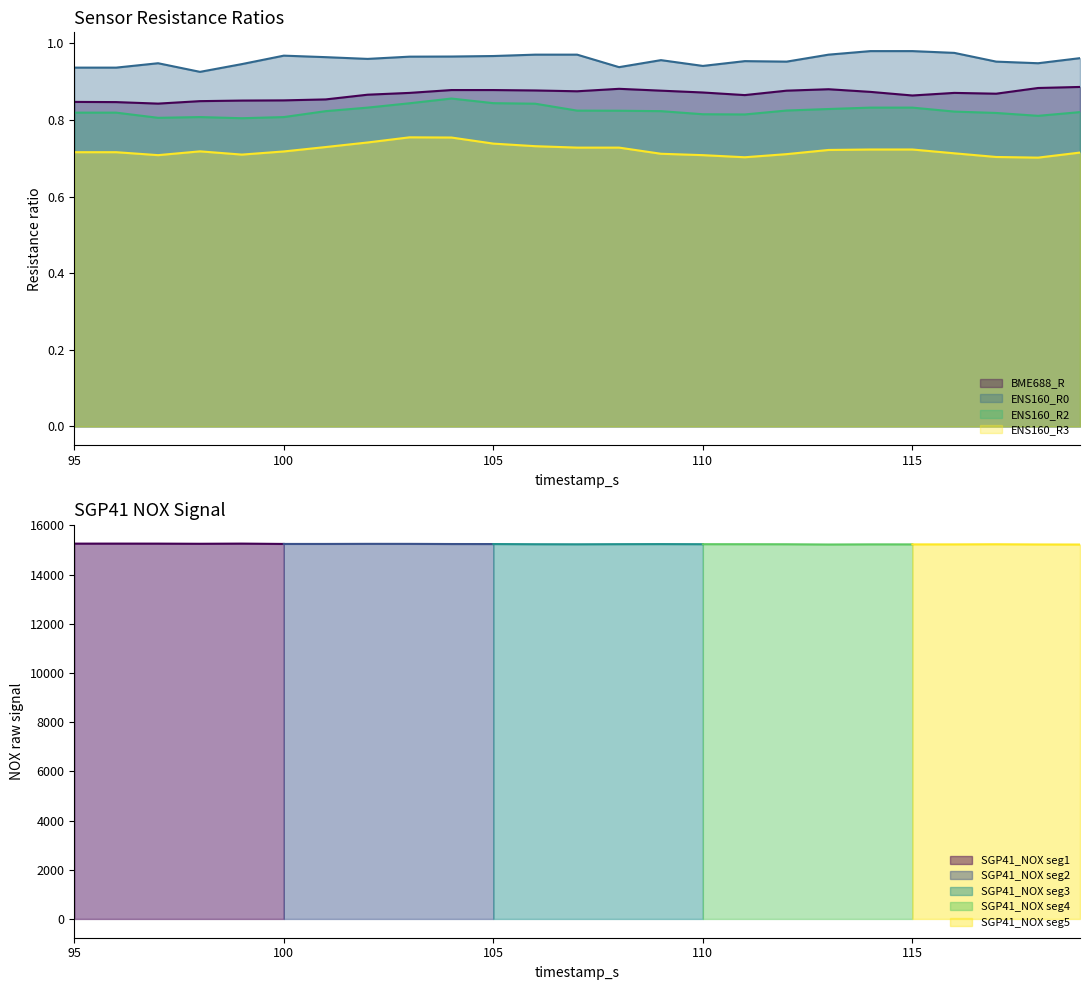

At which category does ENS160_R0 reach its first local peak?

97